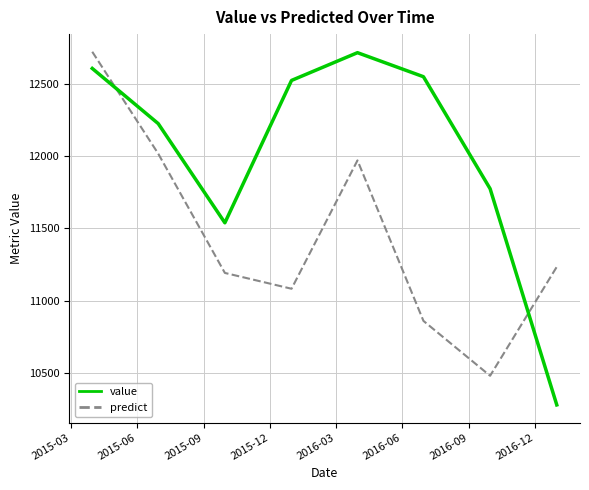

True or false: predict and value cross at least once.

True